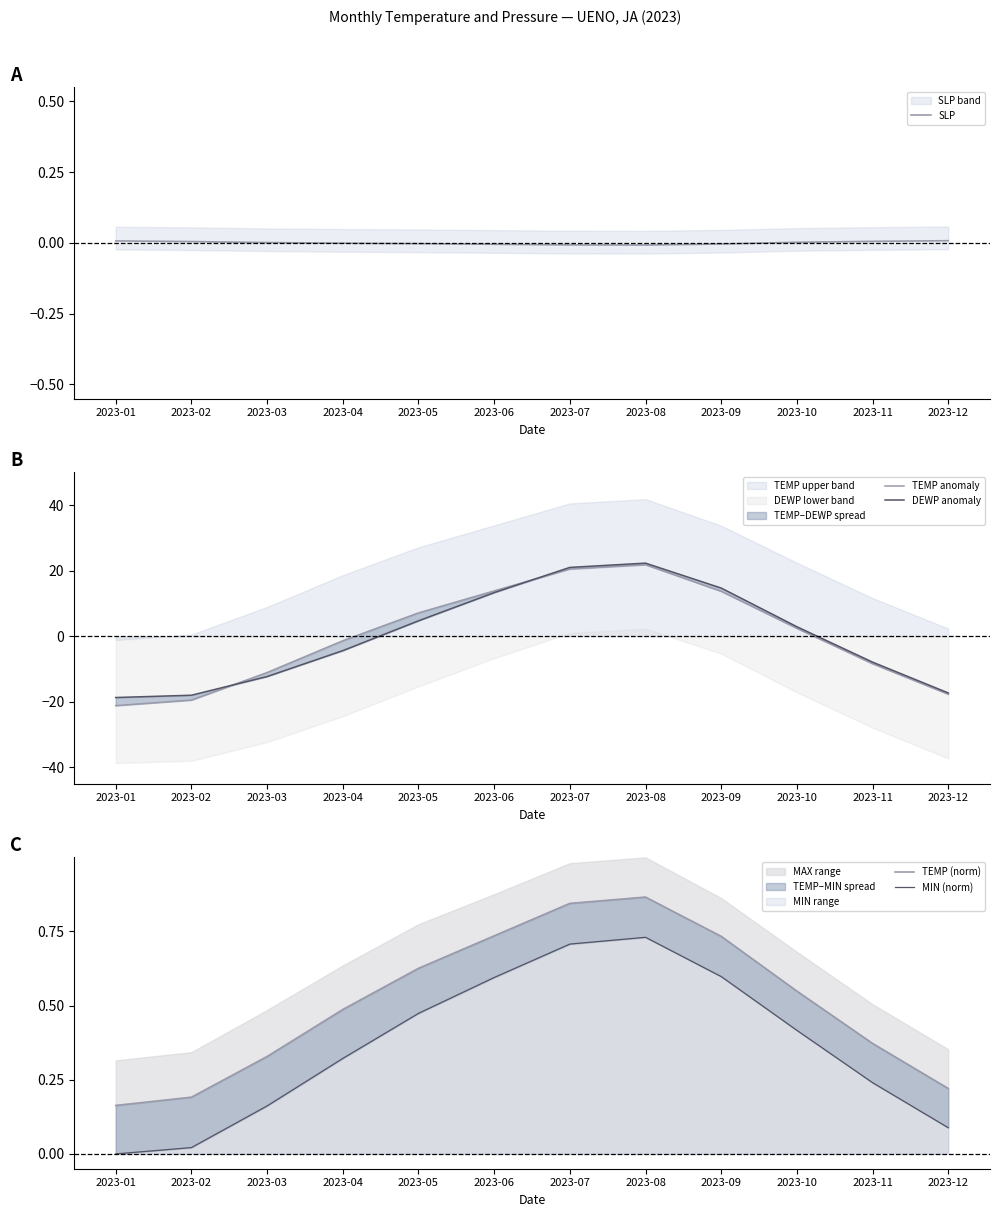

What is the total value across all series at 2023-12?

-34.7